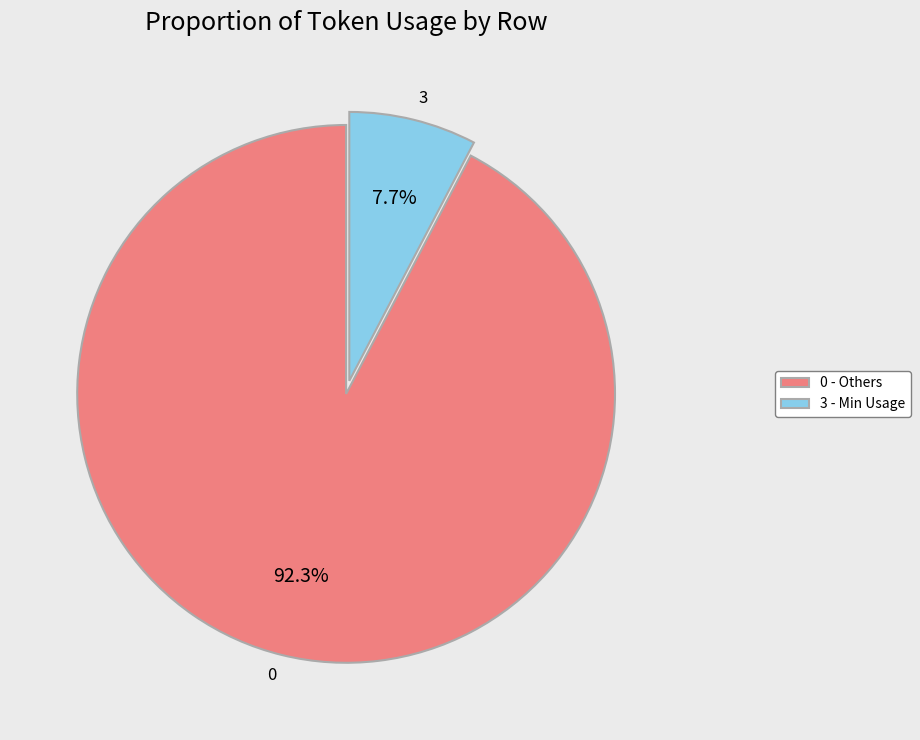

Is it true that 3 is 8% of the pie?

True